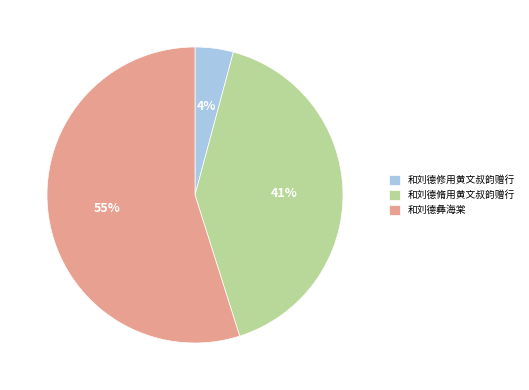

Rank the categories by value from highest to lowest.

和刘德彝海棠, 和刘德脩用黄文叔韵赠行, 和刘德修用黄文叔韵赠行